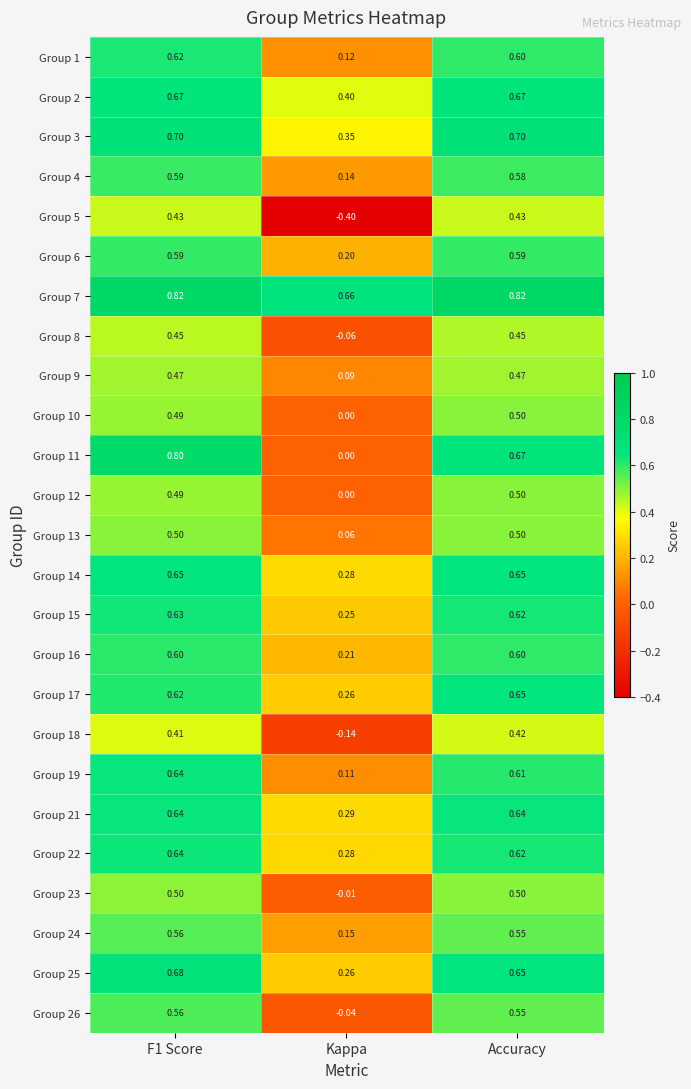

Is the value of Group 15 at Accuracy greater than the value of Group 24 at Accuracy?

Yes